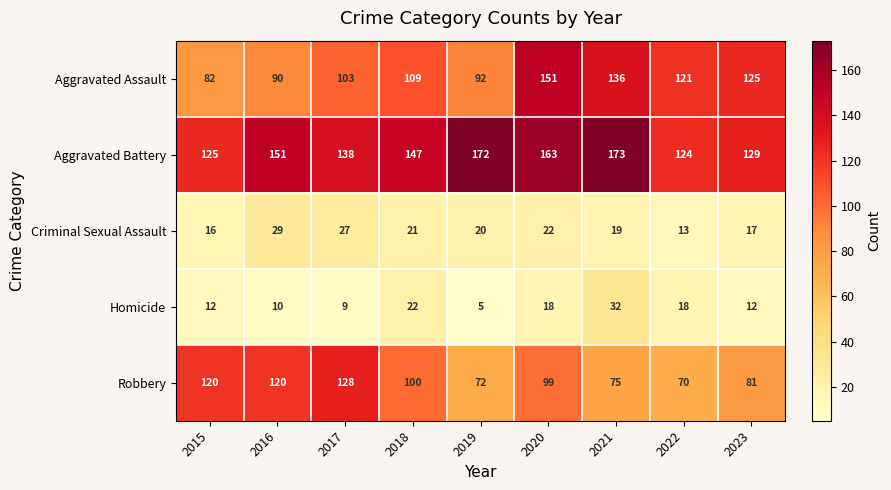

What is the total value across all series at 2015?

355